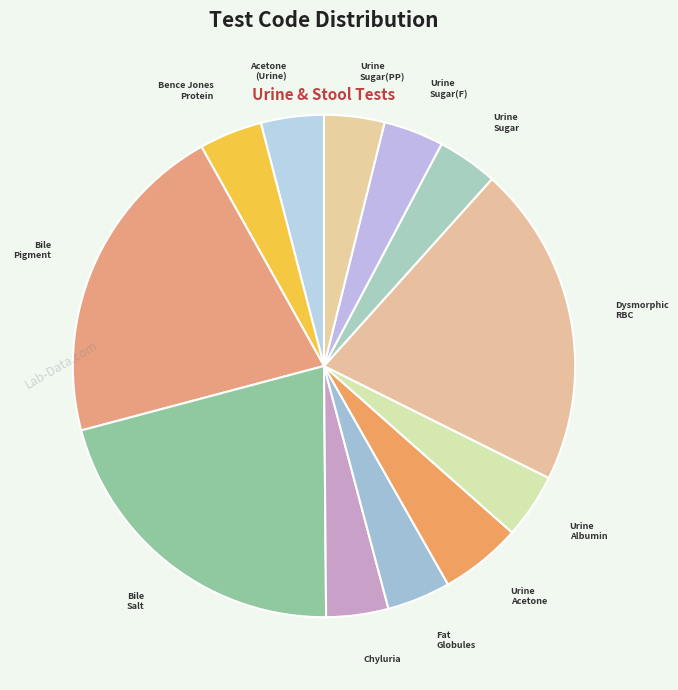

Count the number of slices in the pie.

12